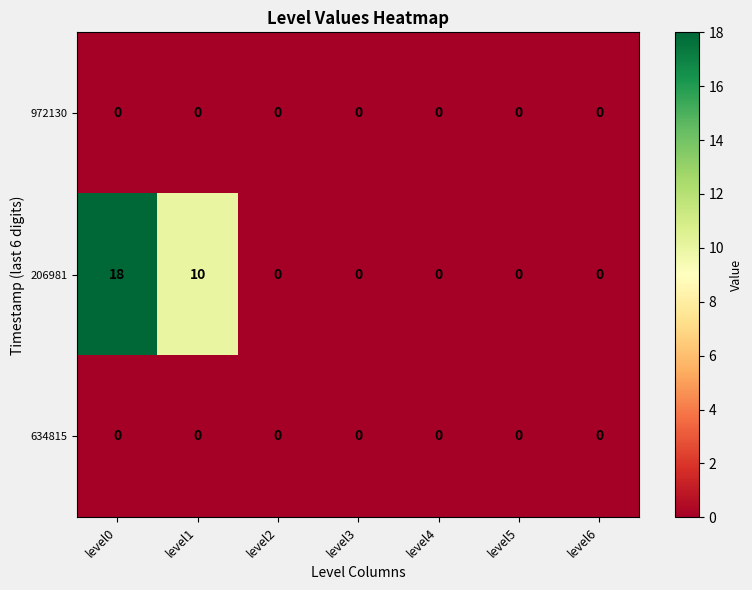

Reading left to right, extract all data points from this chart.

972130: level0=0	level1=0	level2=0	level3=0	level4=0	level5=0	level6=0
206981: level0=18	level1=10	level2=0	level3=0	level4=0	level5=0	level6=0
634815: level0=0	level1=0	level2=0	level3=0	level4=0	level5=0	level6=0